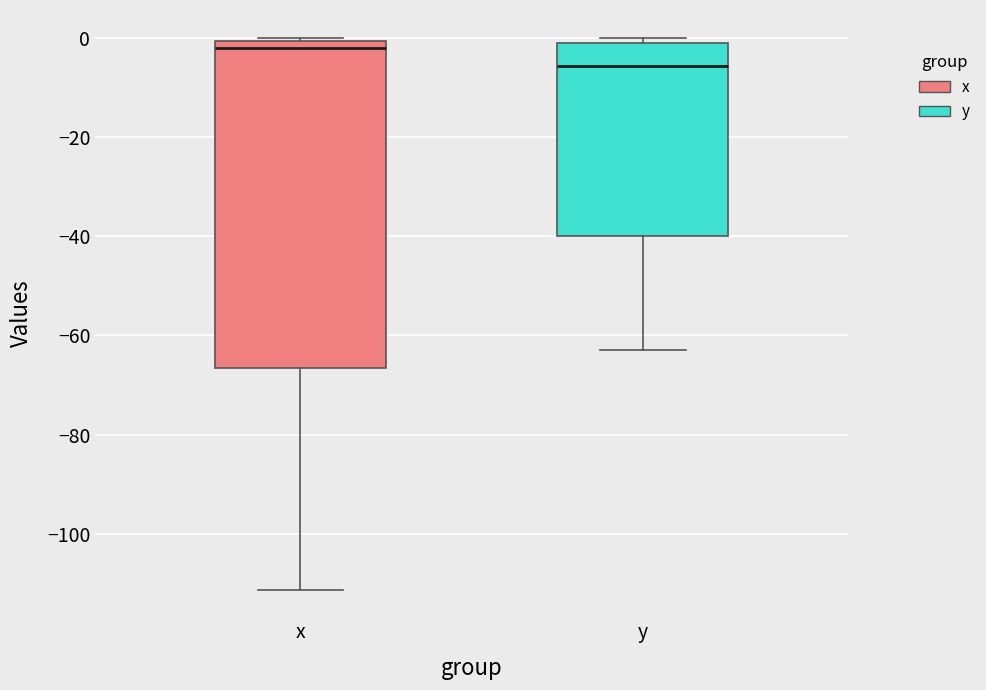

Reading left to right, read every box against the y-axis: the position of its median line, the range the box covers, and the ends of its whiskers. The values are not printed on the chart, so give them approximately, as read against the axis.

x: median -2, box -66 to 0, whiskers -112 to 0 (just above the box's upper edge)
y: median -6, box -40 to -2, whiskers -62 to 0